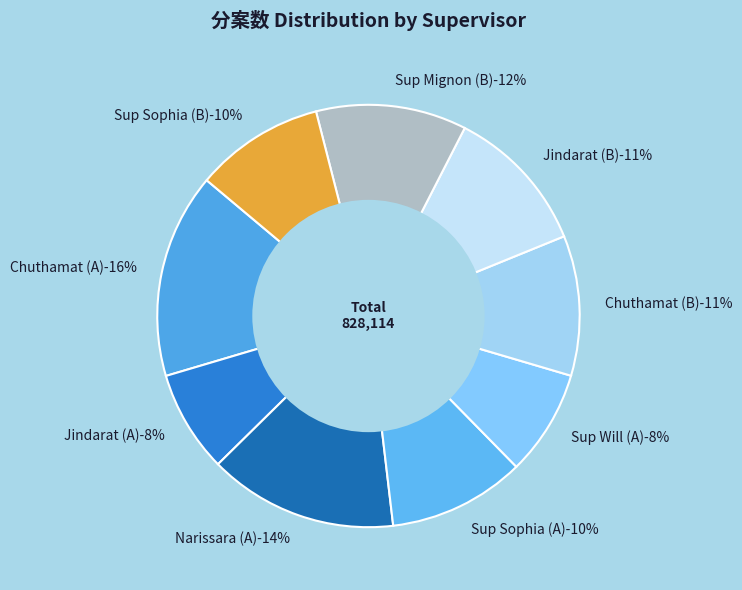

True or false: Sup Will (A) accounts for 8% of the total.

True